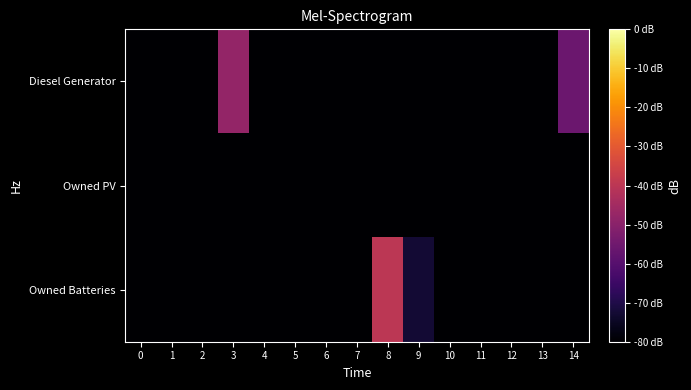

What is the total value across all series at 14?

-215.8